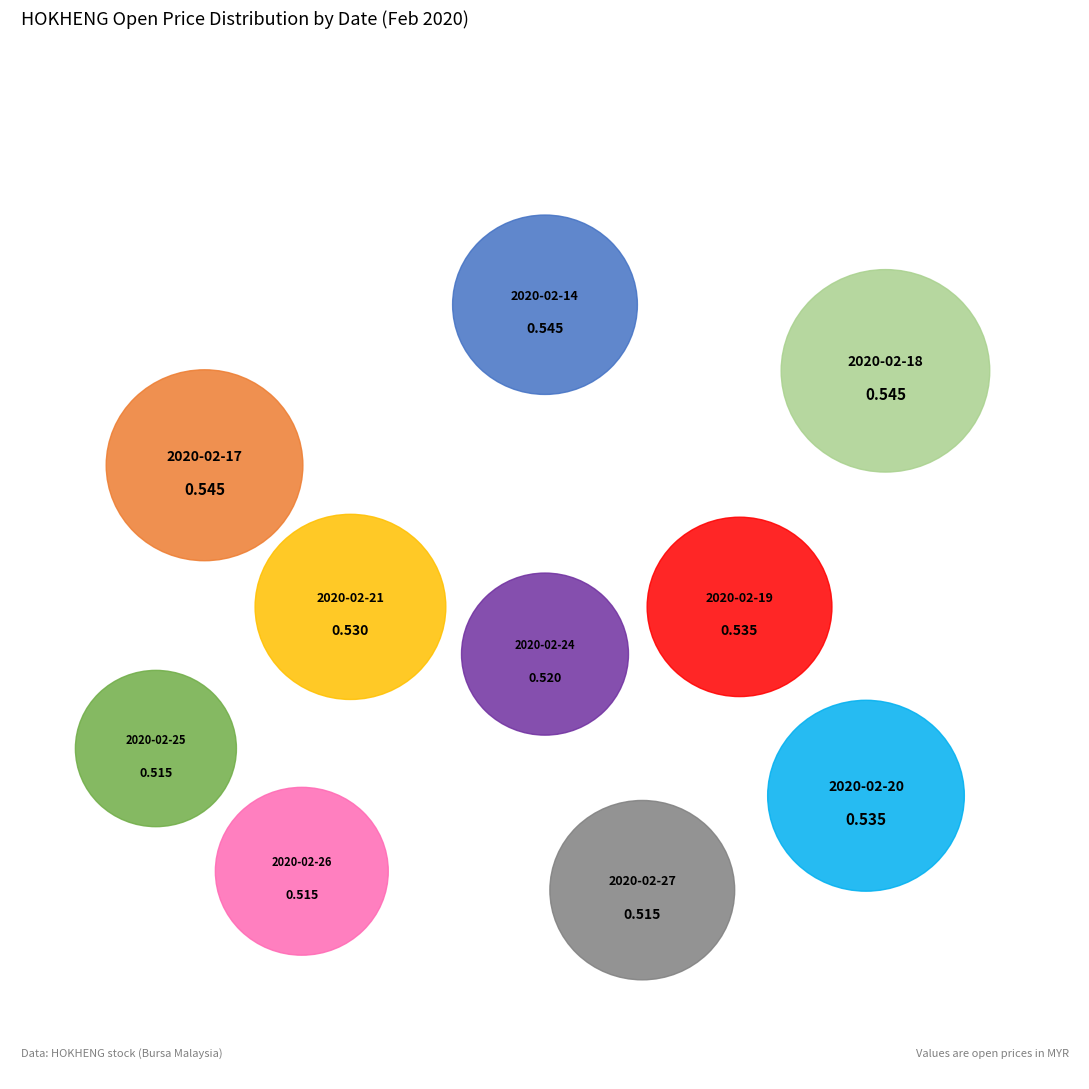

What percentage is the 2020-02-14 slice, to the nearest percent?

10%